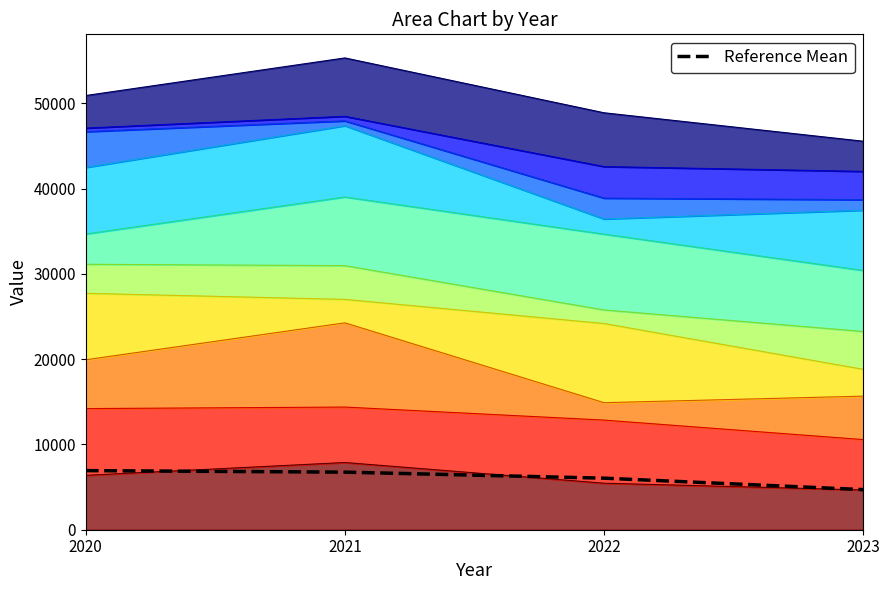

True or false: the data has more than 2 interior local peaks.

False